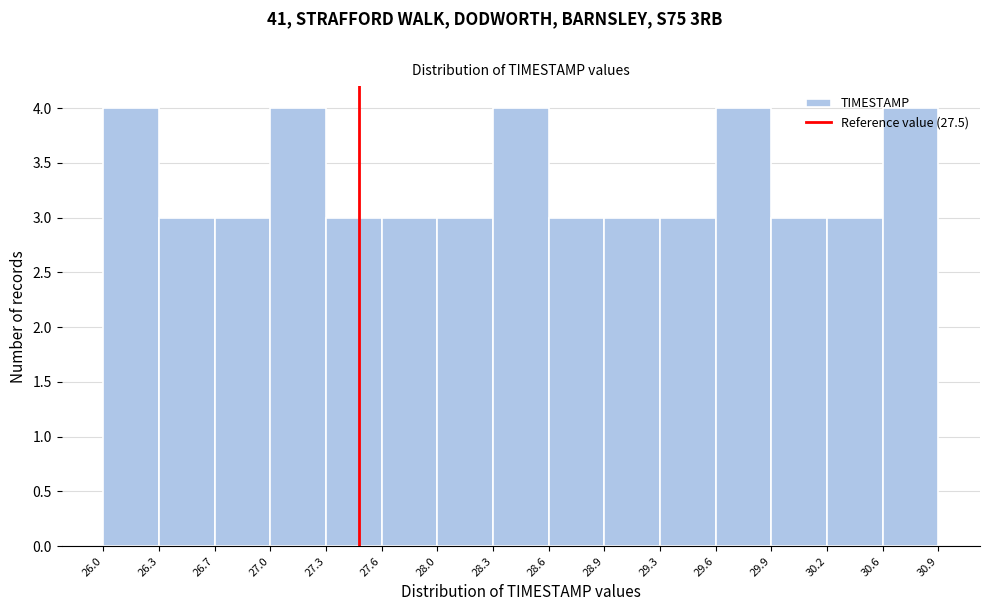

Reading left to right, transcribe this chart: for each bar, give the range it covers on the x-axis and its height. The values are not printed on the chart, so give them approximately, as read against the axis.

26.0 to 26.3: 4
26.3 to 26.7: 3
26.7 to 27.0: 3
27.0 to 27.3: 4
27.3 to 27.6: 3
27.6 to 28.0: 3
28.0 to 28.3: 3
28.3 to 28.6: 4
28.6 to 28.9: 3
28.9 to 29.3: 3
29.3 to 29.6: 3
29.6 to 29.9: 4
29.9 to 30.2: 3
30.2 to 30.6: 3
30.6 to 30.9: 4